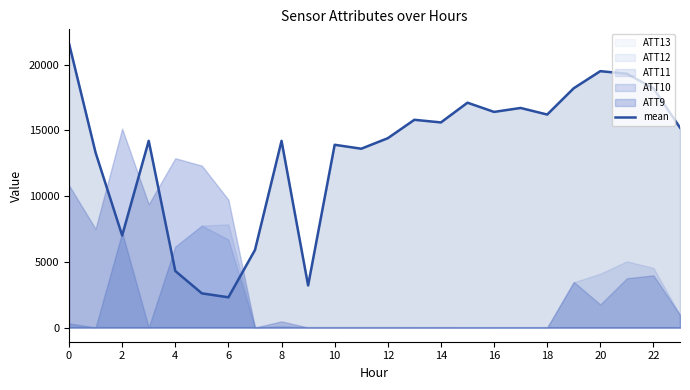

What is the ratio of the value at 16 to the value at 18?

1.0